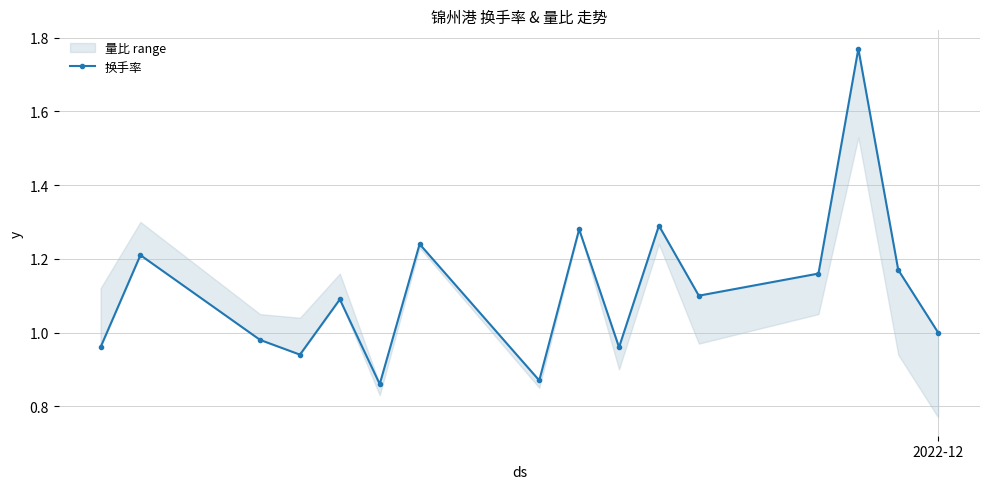

True or false: the data shows 0.3 at 8.

False